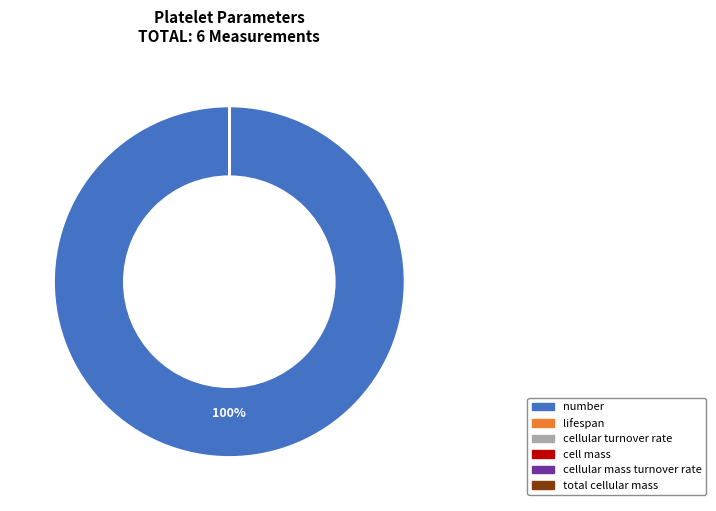

To the nearest percent, what percentage of the pie is number?

100%